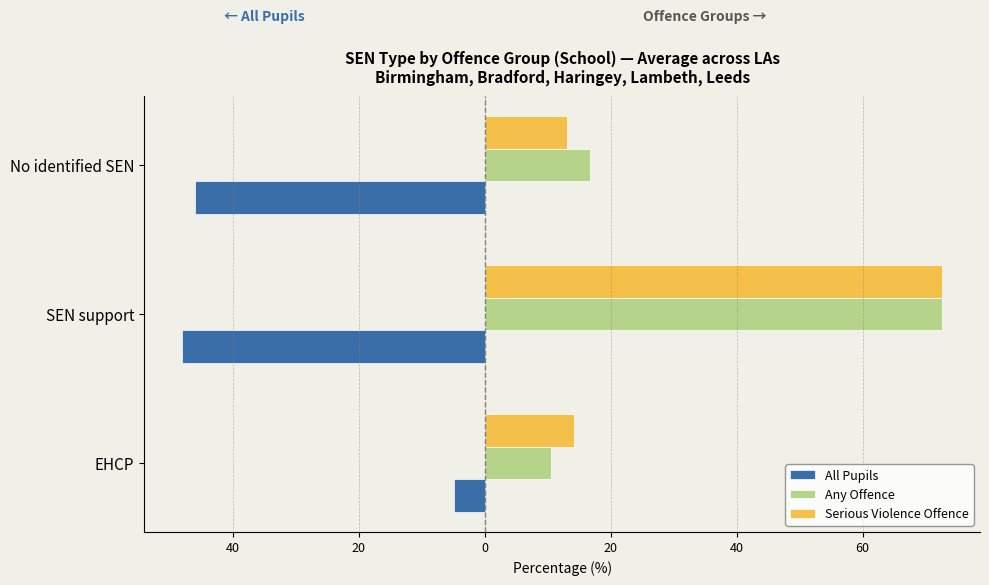

What is the average value of the Serious Violence Offence series?

33.3